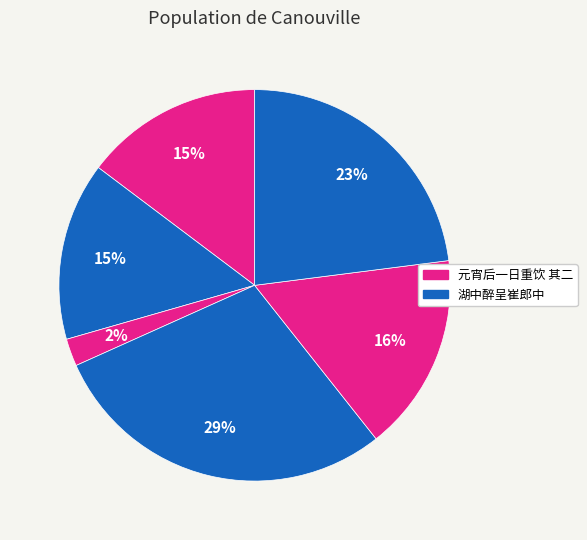

Count the number of slices in the pie.

6